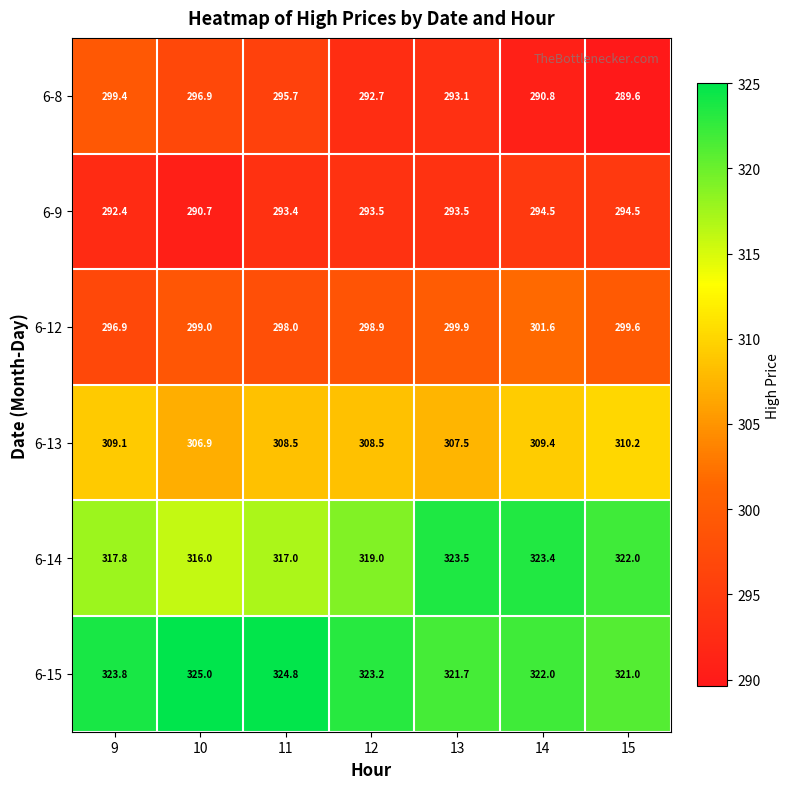

What is the sum of all 6-14 values?

2238.7